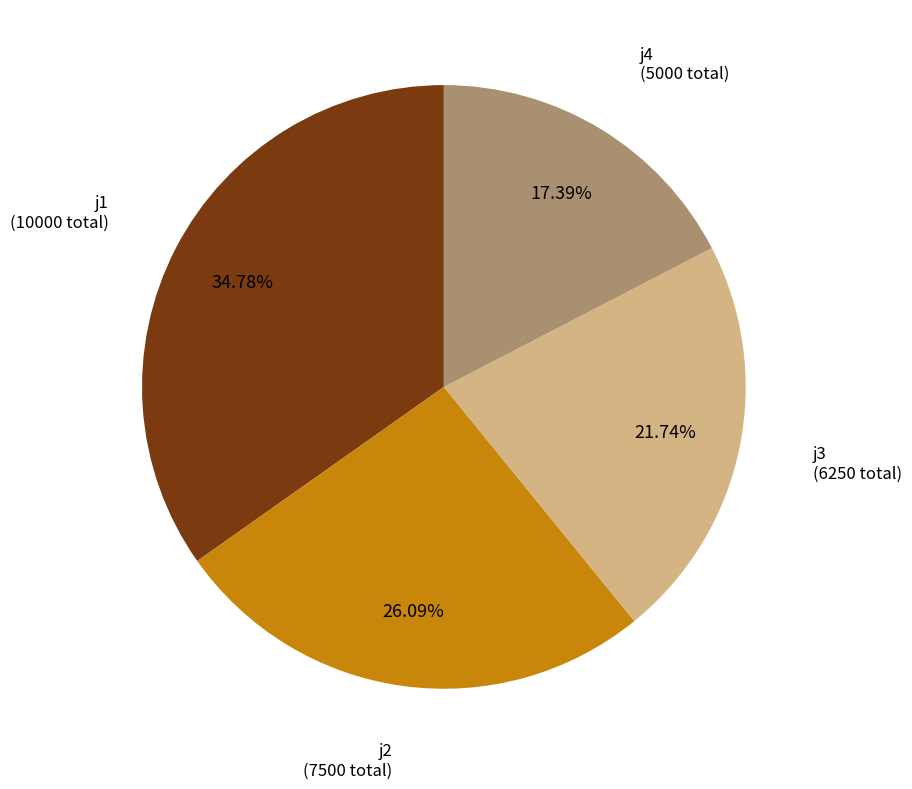

To the nearest percent, what is the difference between the largest and smallest slice percentages?

17%